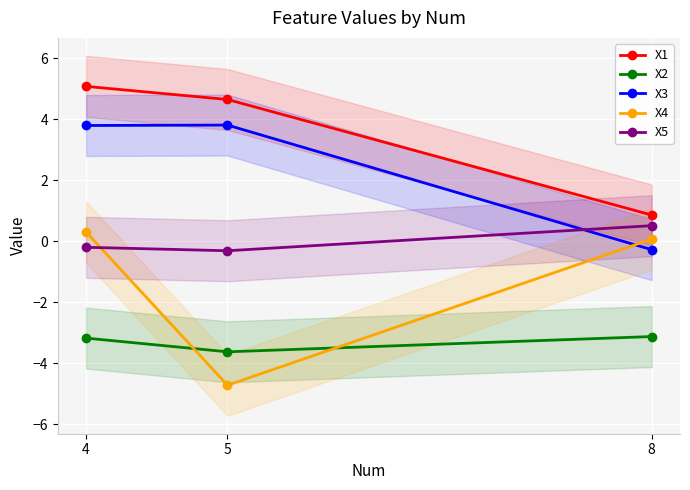

The value of X2 at 8 is -1.8. True or false?

False